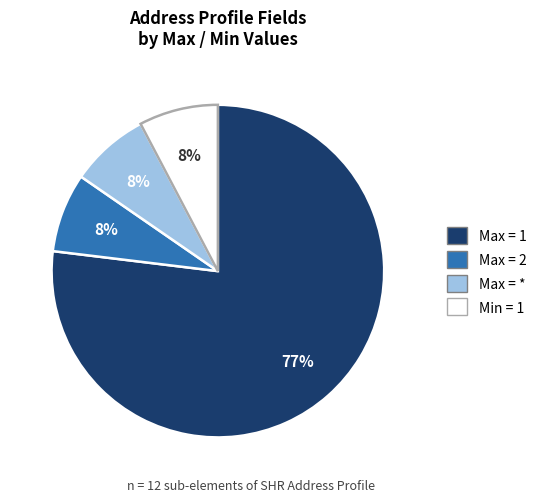

Is there any slice that represents more than half of the pie?

Yes